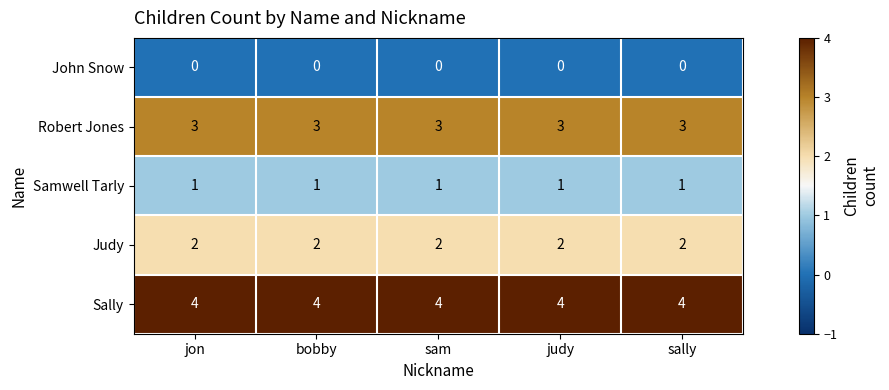

What is the spread (max minus min) of values at bobby?

4